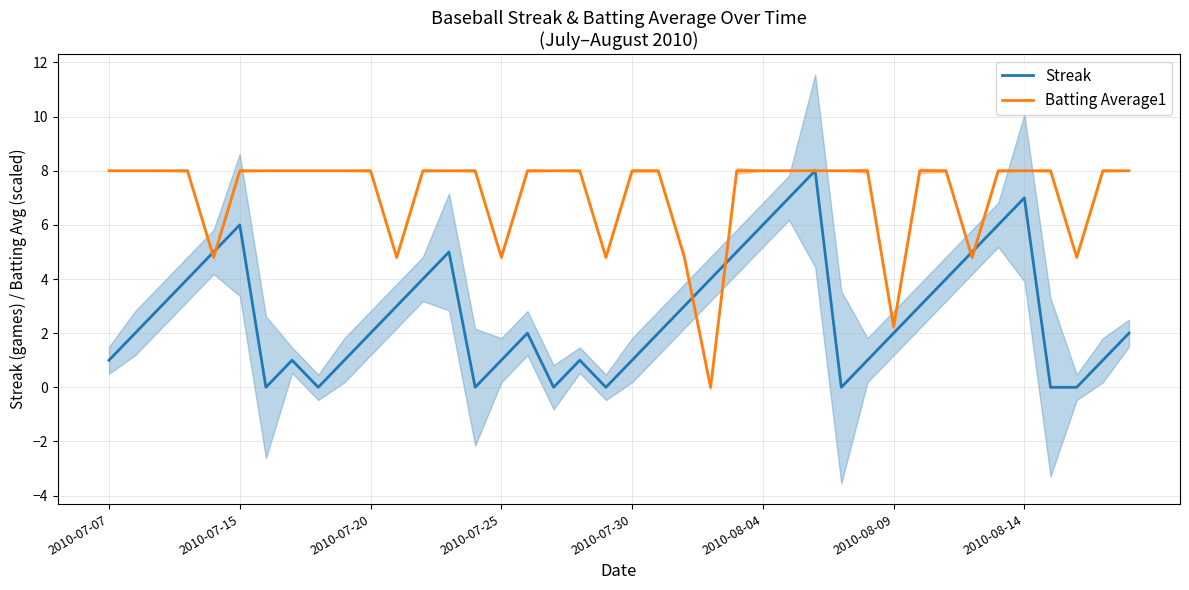

Which series has the largest range (max minus min)?

Streak